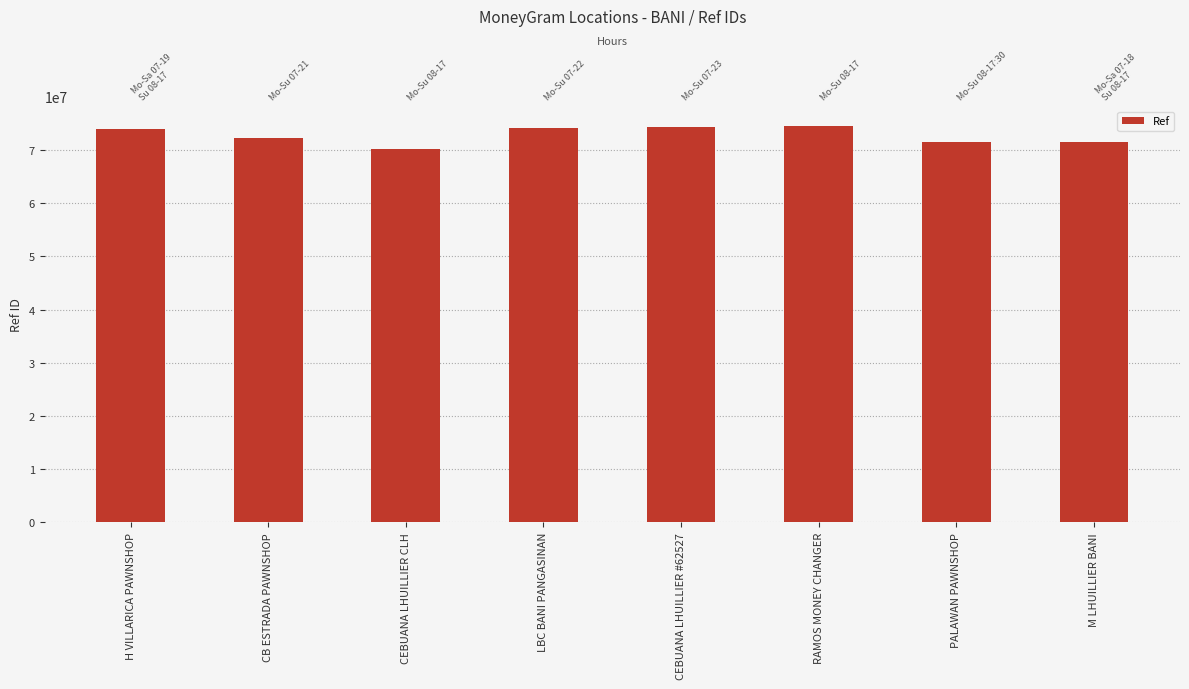

What is the maximum value shown in the chart?

74436312